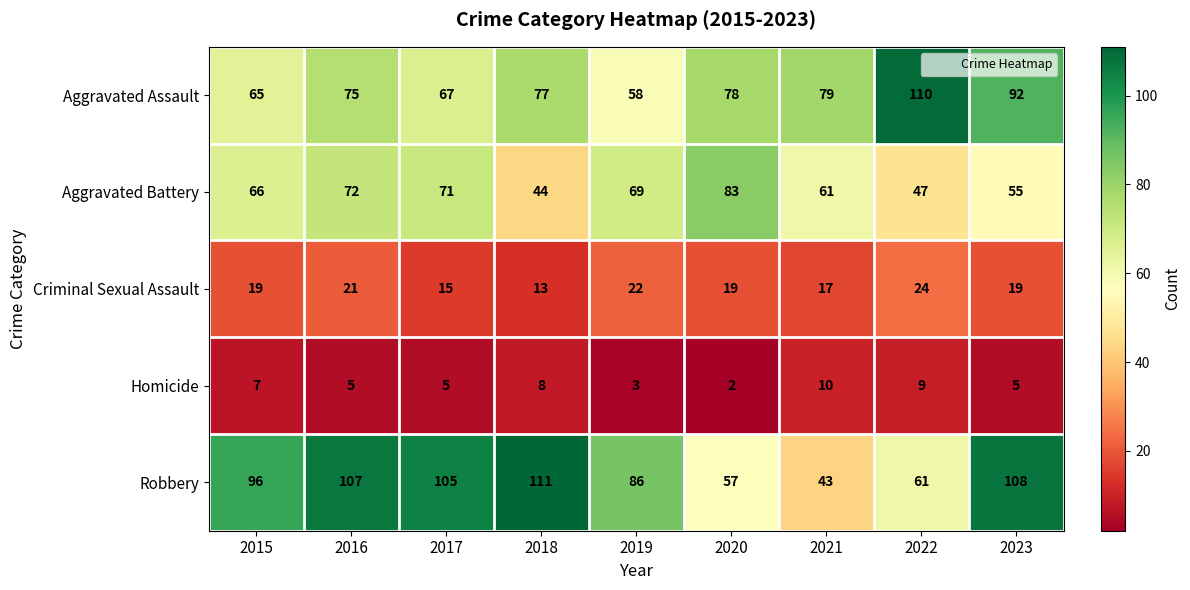

Which category has the lowest value across all series?

2020